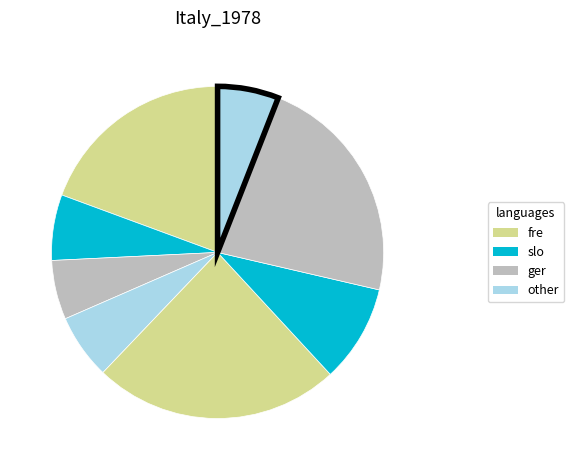

Count the number of slices in the pie.

8